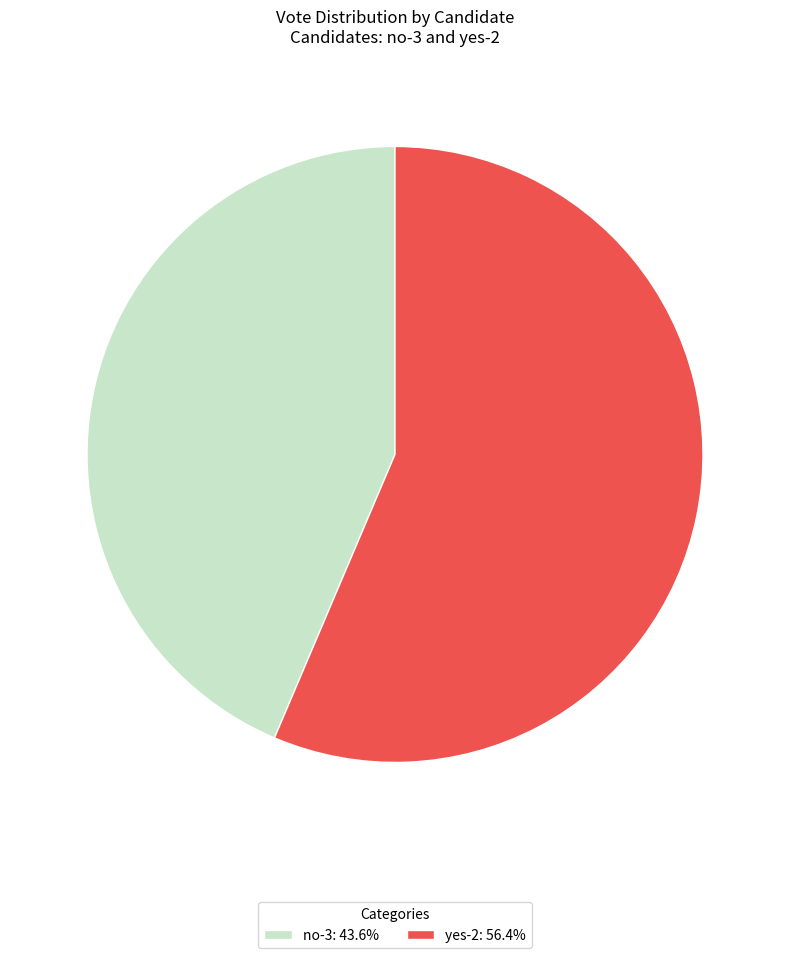

Is the sum of yes-2: 56.4% and no-3: 43.6% greater than half?

Yes